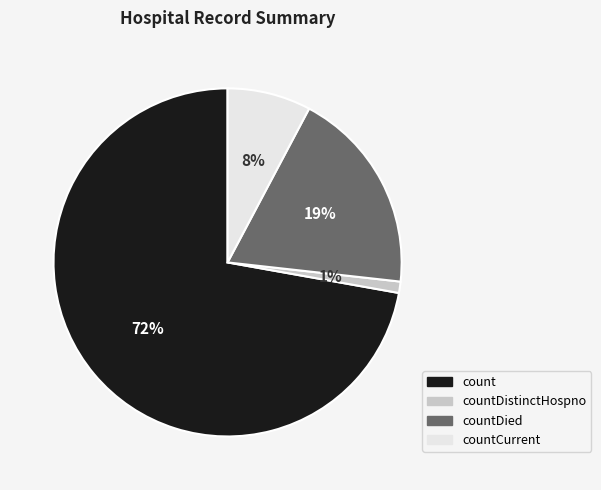

Is there any slice that represents more than half of the pie?

Yes